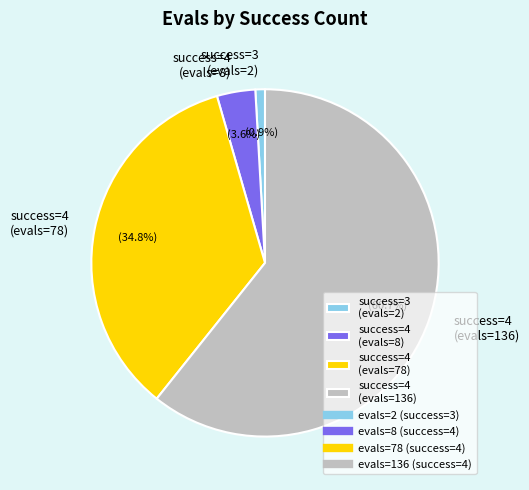

Combined, what portion of the pie is success=4 (evals=136) and success=4 (evals=8)?

64.3%